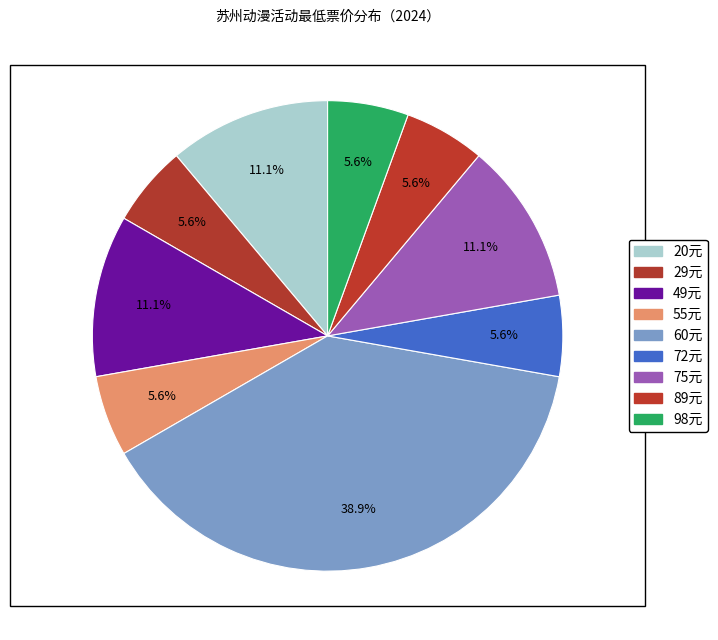

To the nearest percent, what is the difference between the largest and smallest slice percentages?

33%